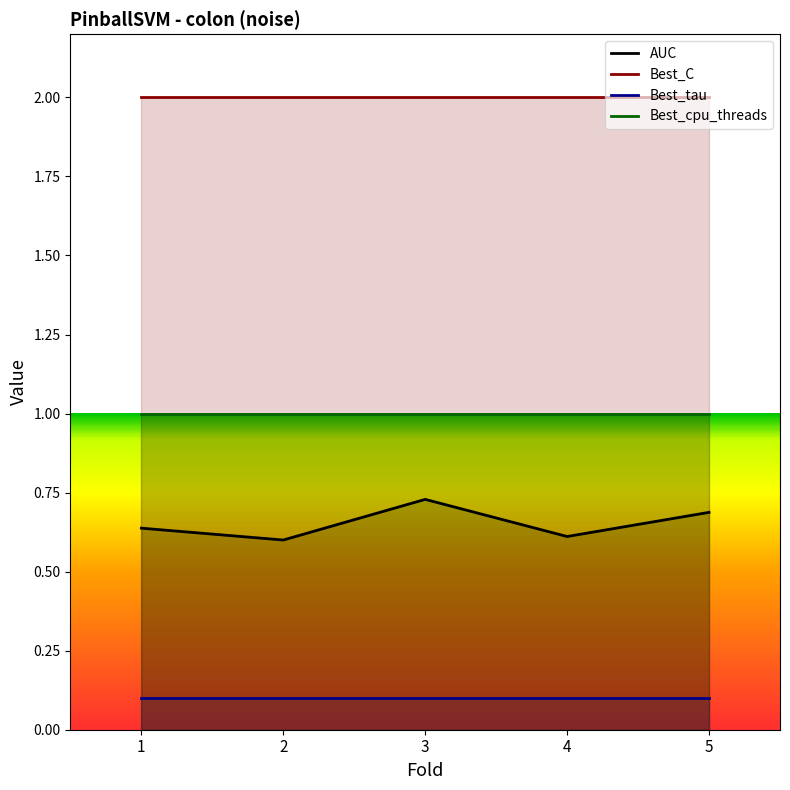

What is the sum of all Best_tau values?

0.5